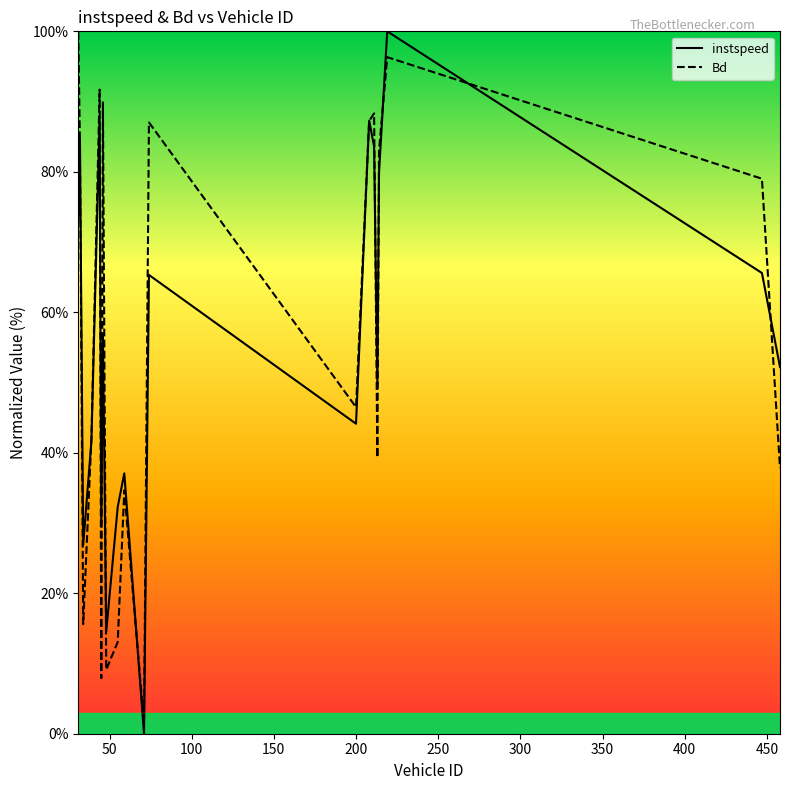

Reading left to right, extract all data points from this chart.

instspeed: 73.2	84.8	26.9	41.7	87.5	29.8	56.9	14.5	32.3	37.1	0.0	65.3	44.1	87.3	83.6	49.6	79.8	100.0	65.6	52.2
Bd: 99.9	84.1	15.6	42.0	91.7	7.9	89.9	9.1	13.1	34.6	1.4	87.0	46.5	87.2	88.3	39.3	83.0	96.3	79.0	37.8